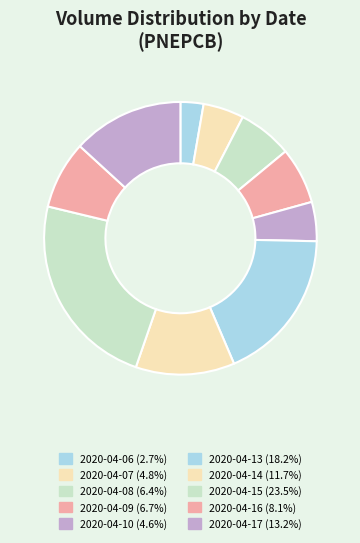

To the nearest percent, what is the combined percentage of 2020-04-06 and 2020-04-08?

9%